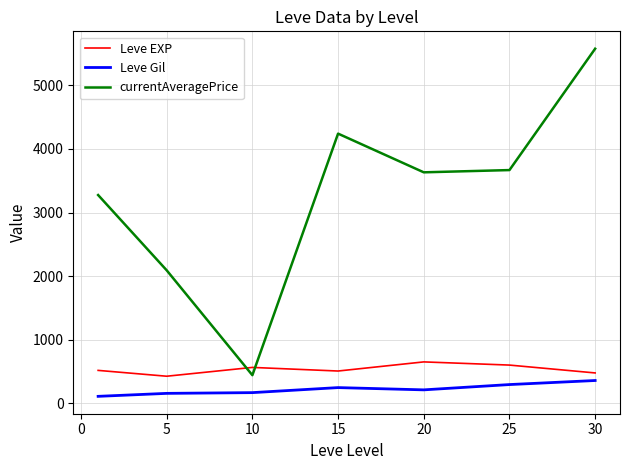

Which series has the widest spread of values?

currentAveragePrice